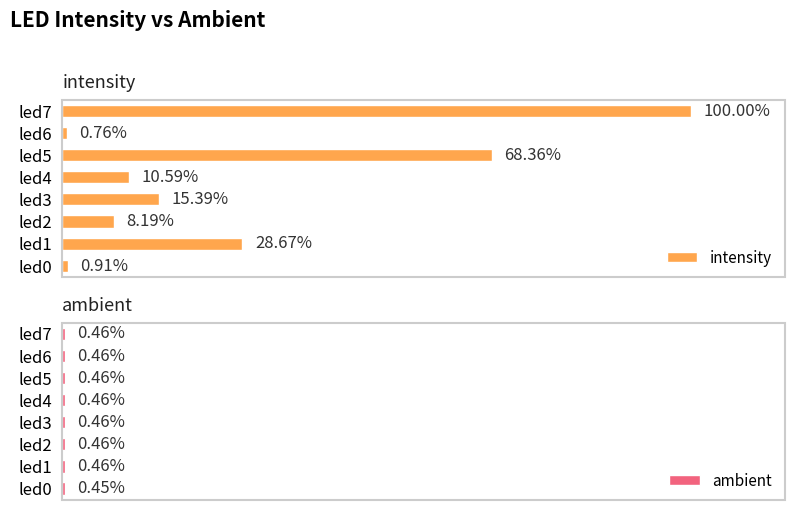

True or false: intensity has a value of 0.3 at led7.

False